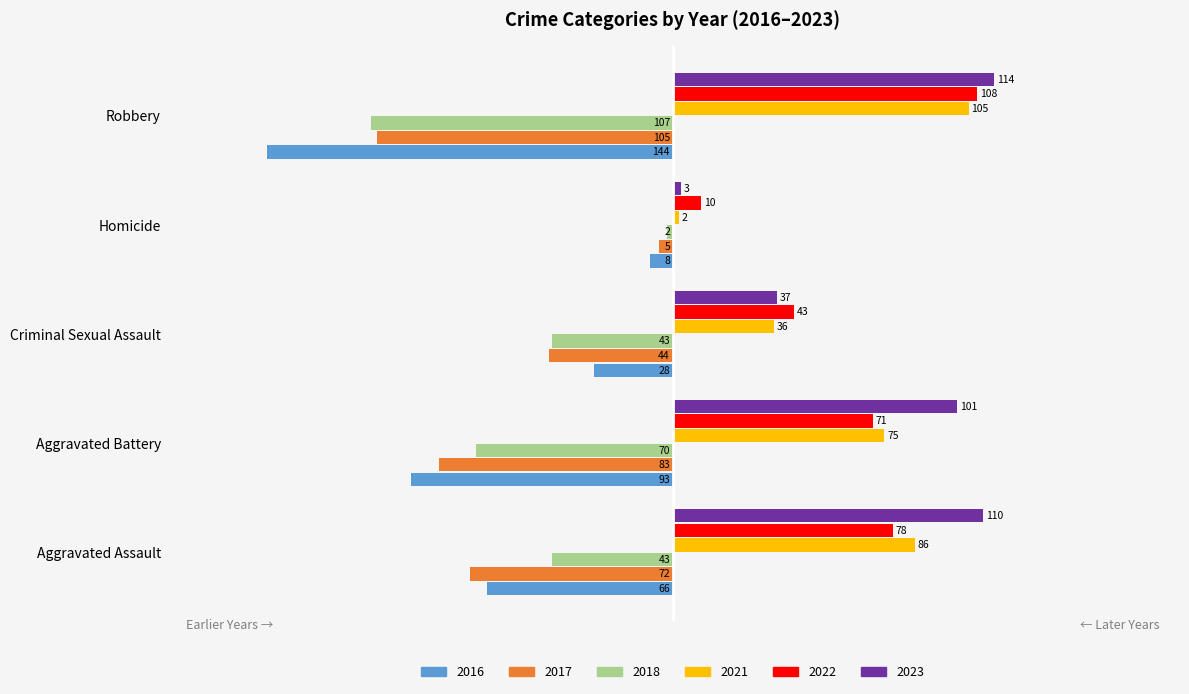

Reading left to right, what are all the values shown in this chart?

2016: Aggravated Assault=-66	Aggravated Battery=-93	Criminal Sexual Assault=-28	Homicide=-8	Robbery=-144
2017: Aggravated Assault=-72	Aggravated Battery=-83	Criminal Sexual Assault=-44	Homicide=-5	Robbery=-105
2018: Aggravated Assault=-43	Aggravated Battery=-70	Criminal Sexual Assault=-43	Homicide=-2	Robbery=-107
2021: Aggravated Assault=86	Aggravated Battery=75	Criminal Sexual Assault=36	Homicide=2	Robbery=105
2022: Aggravated Assault=78	Aggravated Battery=71	Criminal Sexual Assault=43	Homicide=10	Robbery=108
2023: Aggravated Assault=110	Aggravated Battery=101	Criminal Sexual Assault=37	Homicide=3	Robbery=114